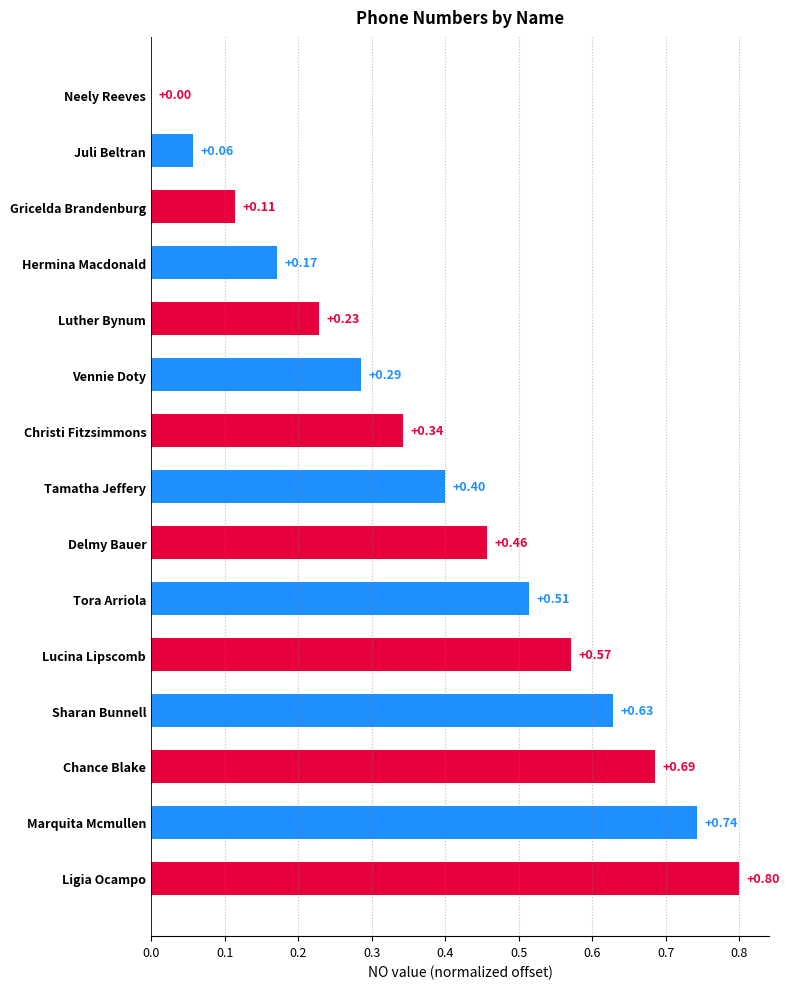

At which label is the value closest to 0?

Neely Reeves